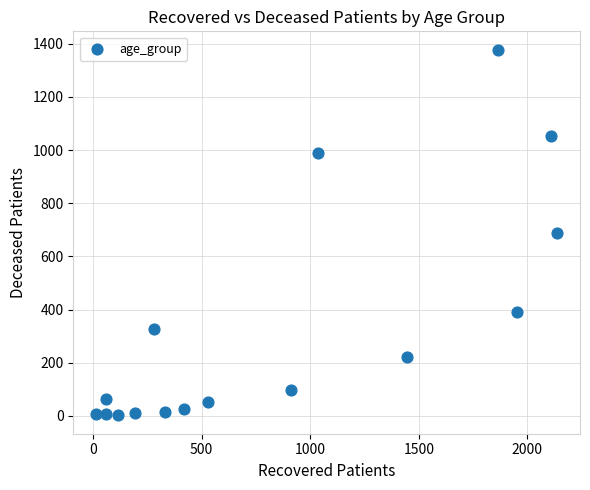

What is the range of Y values (max minus min)?

1376